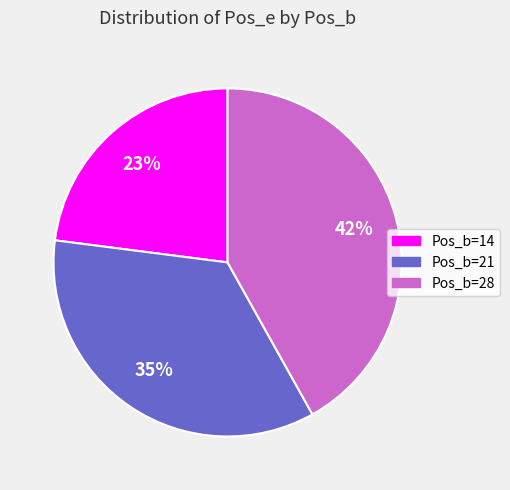

To the nearest percent, what percentage of the pie is Pos_b=14?

23%